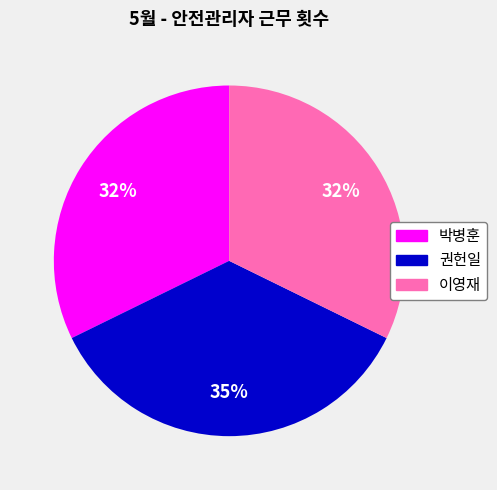

Count the number of slices in the pie.

3